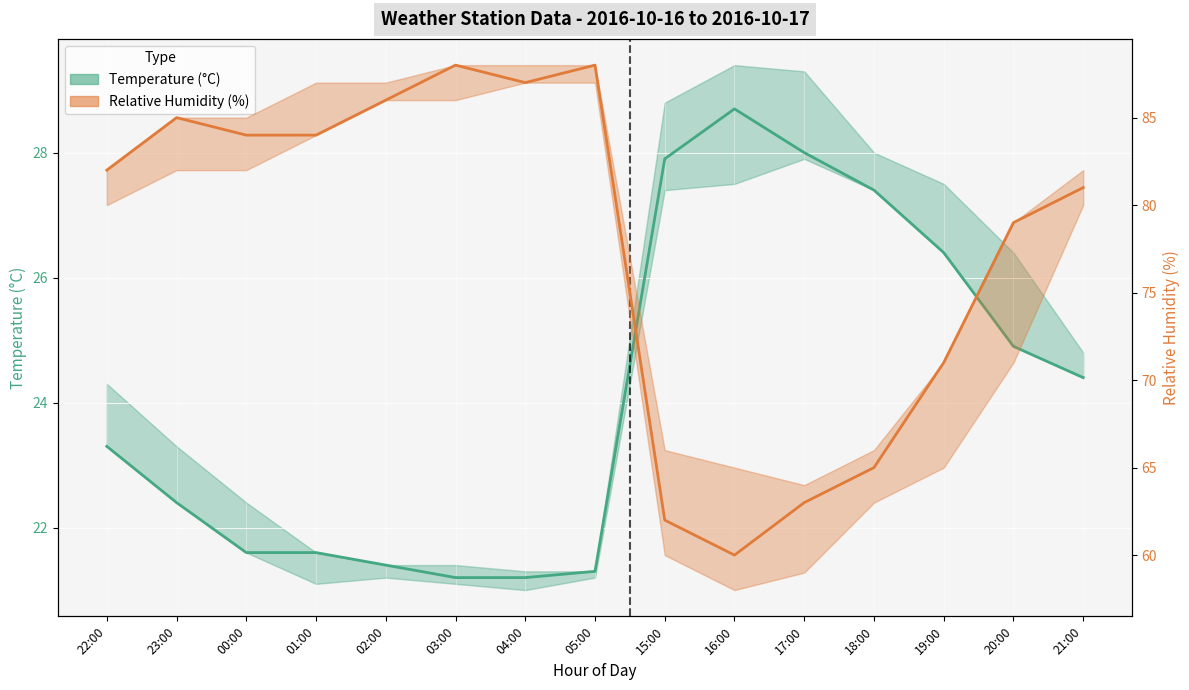

What is the label of the 1st point from the left?

22:00